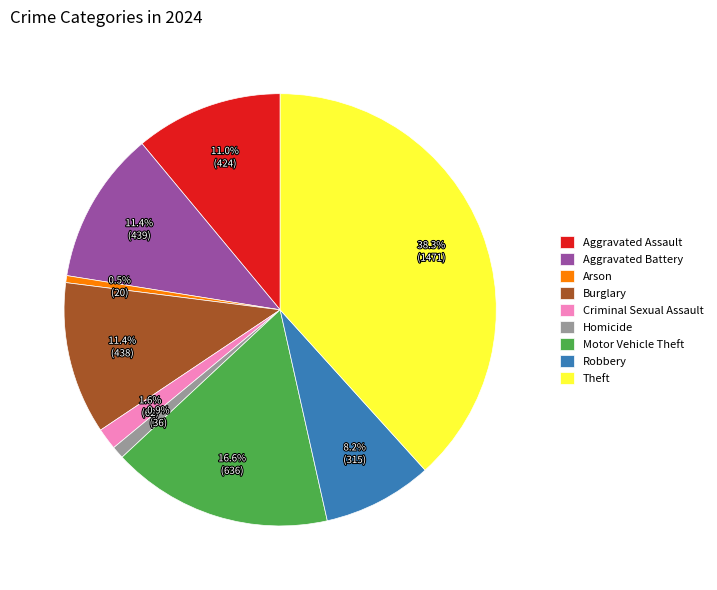

Is the sum of Arson and Theft greater than half?

No